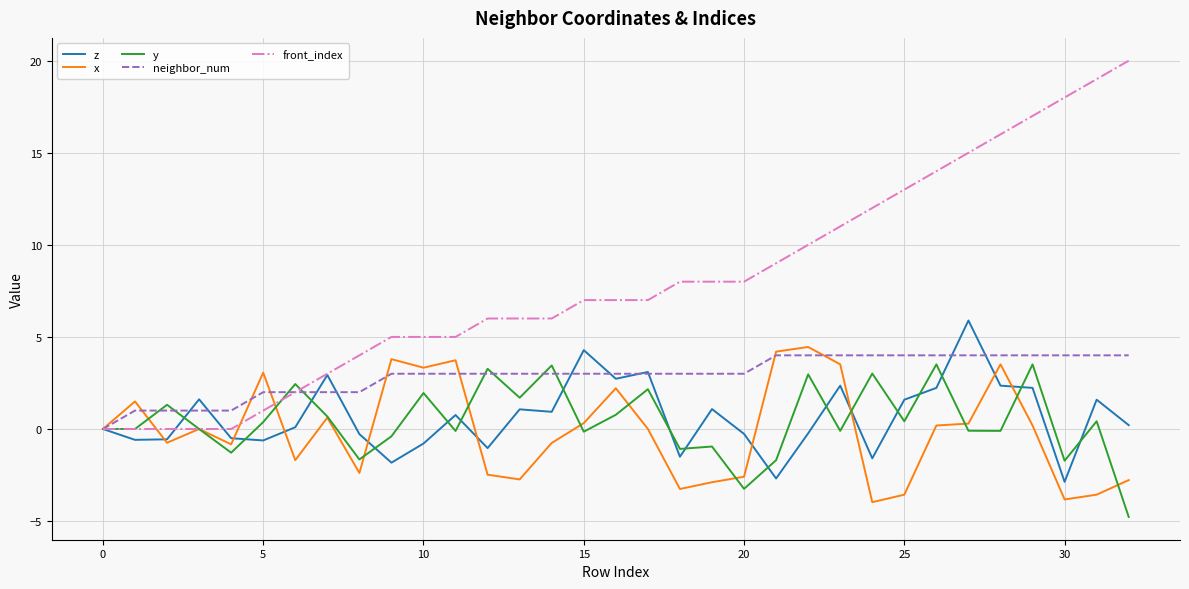

What is the smallest value displayed?

-4.8